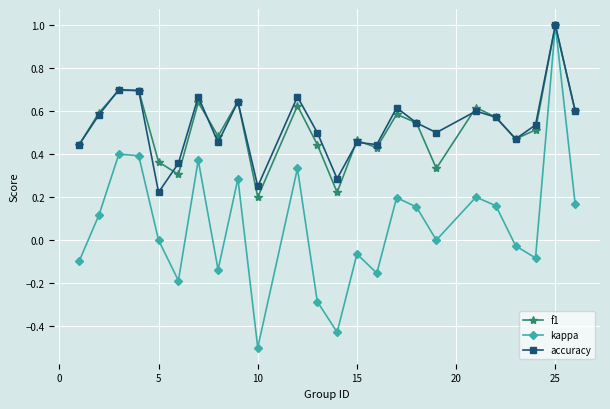

How many categories are shown in the chart?

24